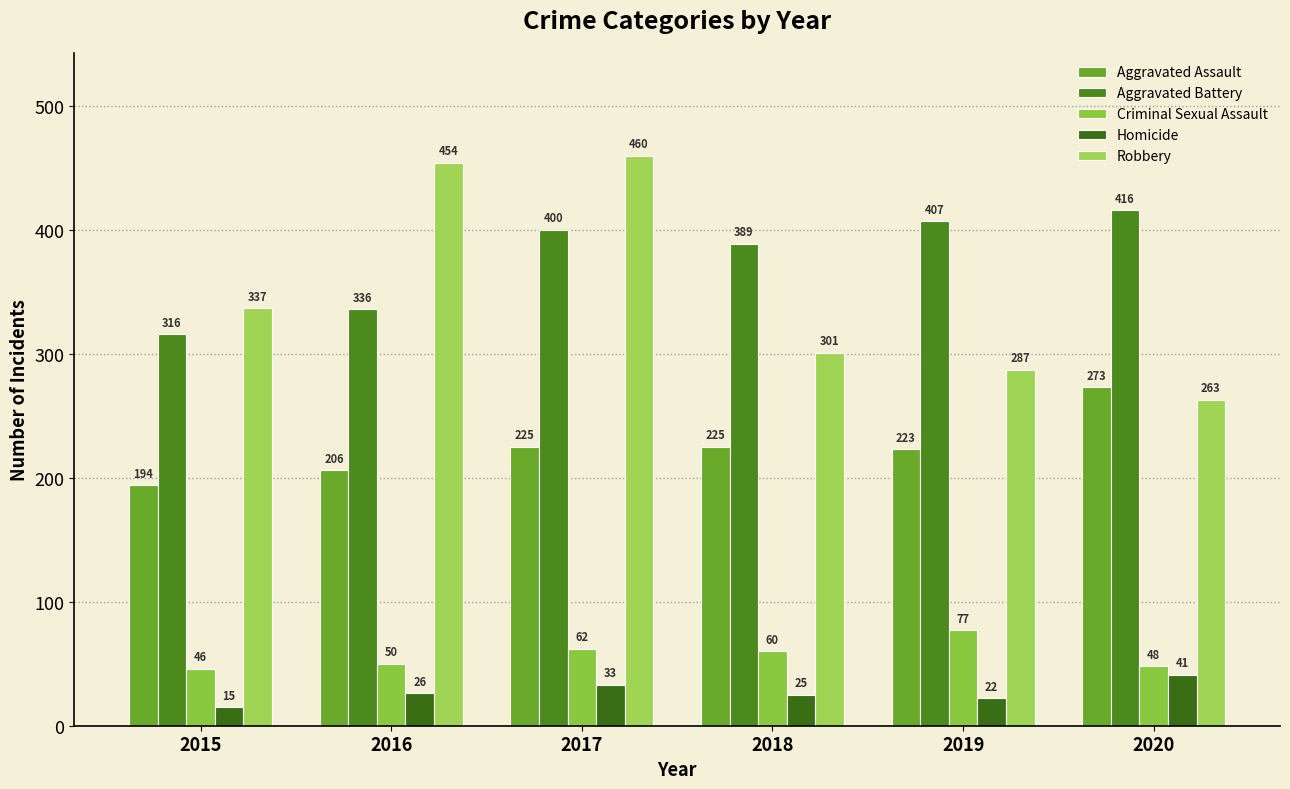

At which category is the sum across all series the highest?

2017